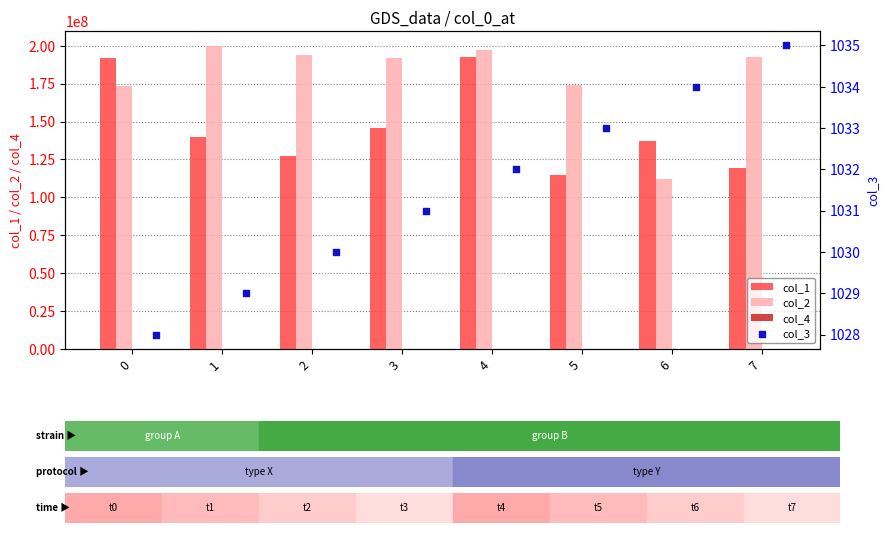

Which series reaches the maximum Y coordinate?

col_2